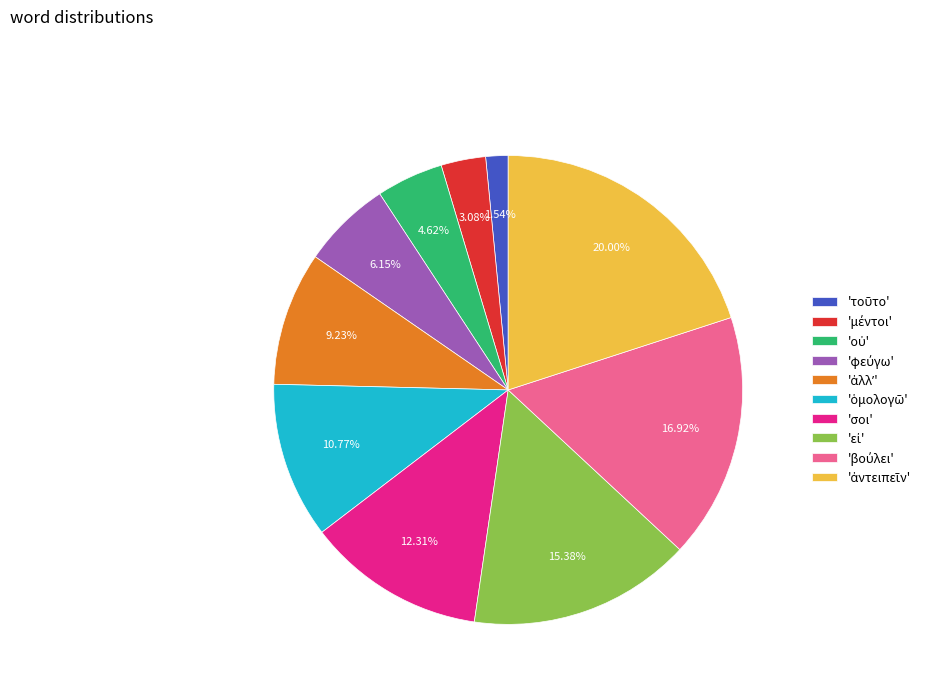

Is there any slice that represents more than half of the pie?

No